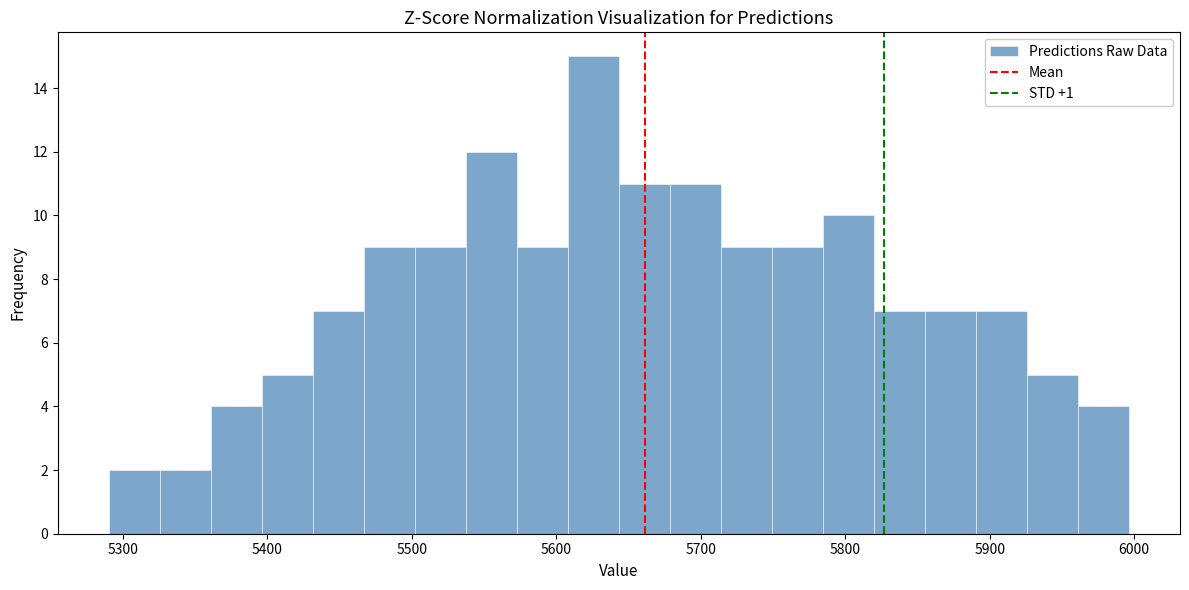

Around what value on the x-axis is the tallest bar? Give the approximate position of its centre, as read against the axis.

5630